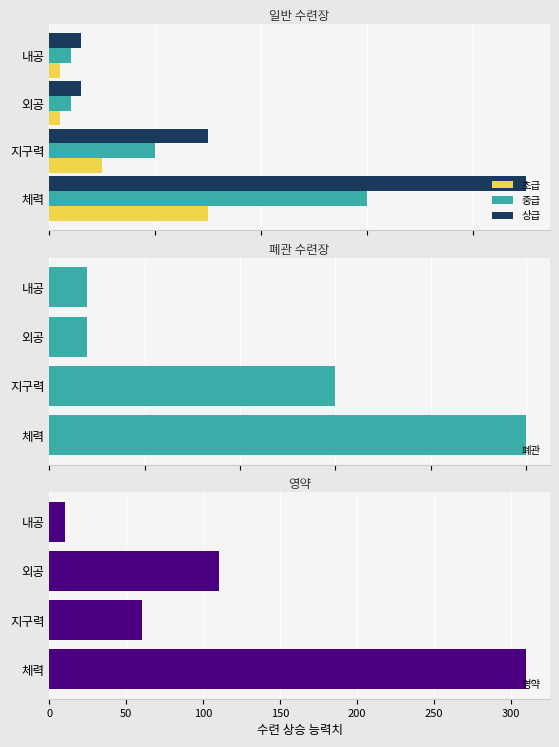

What is the sum of all 폐관 values?

44